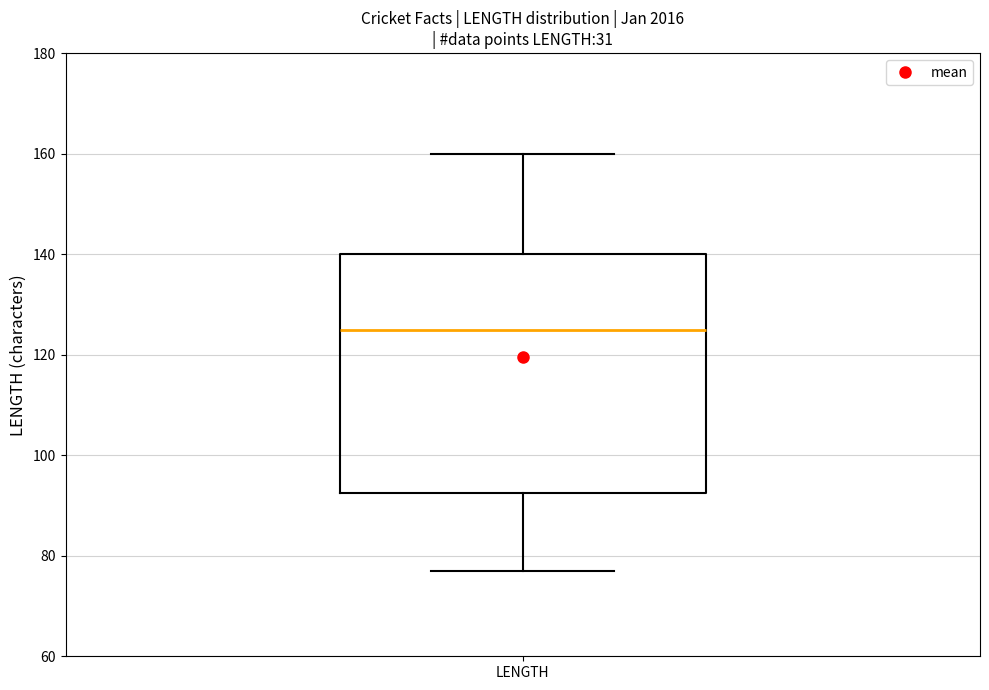

Read this box plot against the y-axis: the position of the median line, the range covered by the box, and the ends of both whiskers. The values are not printed on the chart, so give them approximately, as read against the axis.

median 126, box 92 to 140, whiskers 78 to 160